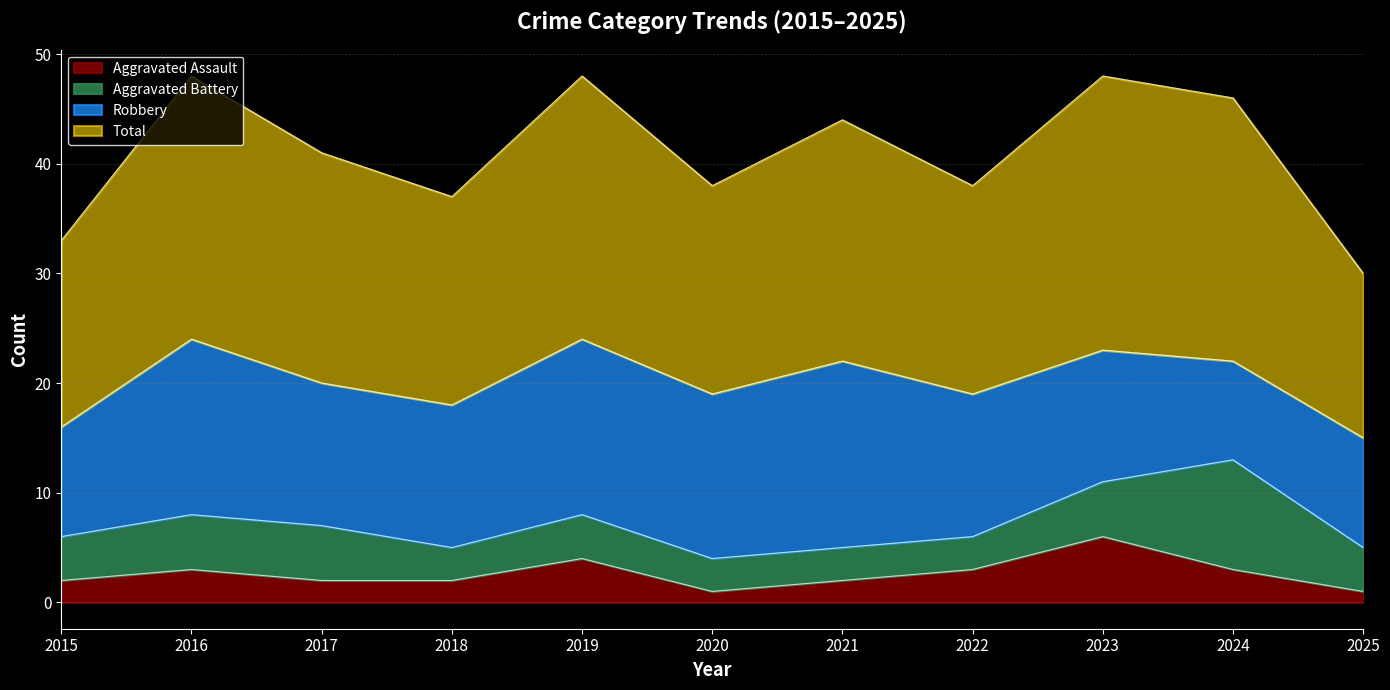

Reading left to right, what are all the values shown in this chart?

Aggravated Assault: 2015=2	2016=3	2017=2	2018=2	2019=4	2020=1	2021=2	2022=3	2023=6	2024=3	2025=1
Total: 2015=33	2016=48	2017=41	2018=37	2019=48	2020=38	2021=44	2022=38	2023=48	2024=46	2025=30